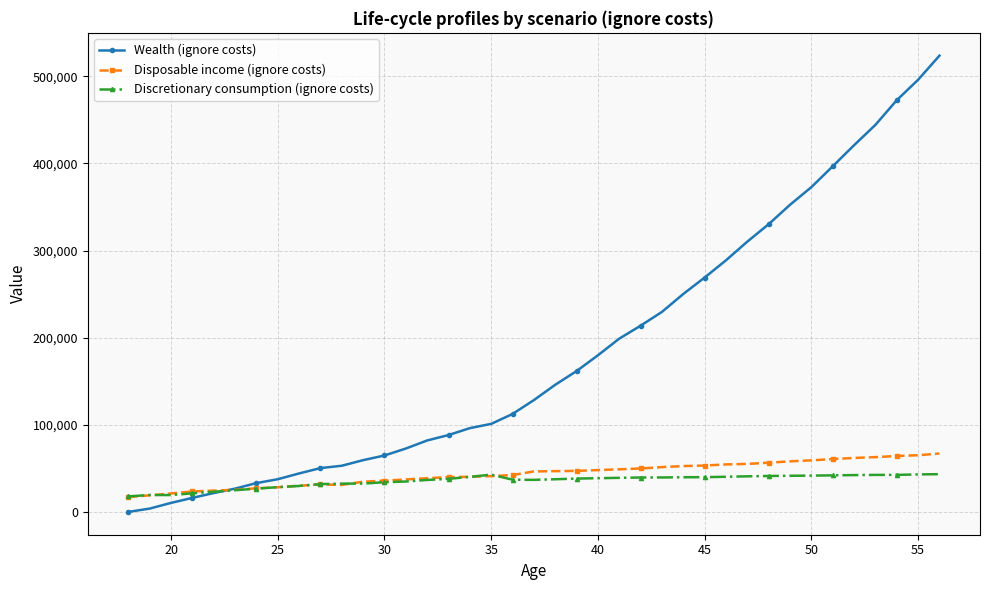

What is the value of the Discretionary consumption (ignore costs) point at the 38th from the left?

43447.9